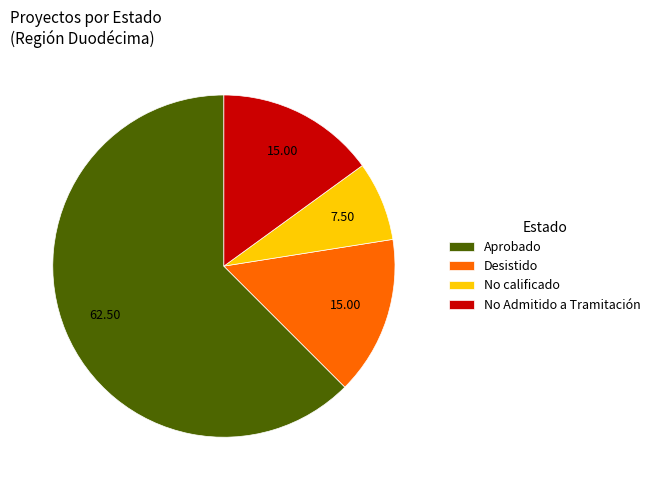

Is the sum of No calificado and Aprobado greater than half?

Yes